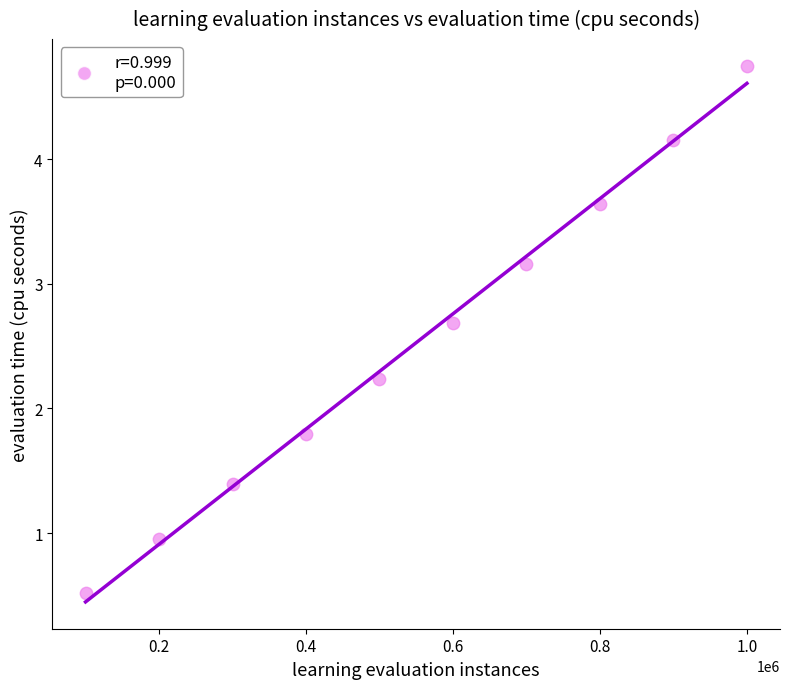

What is the average X value?

550000.0